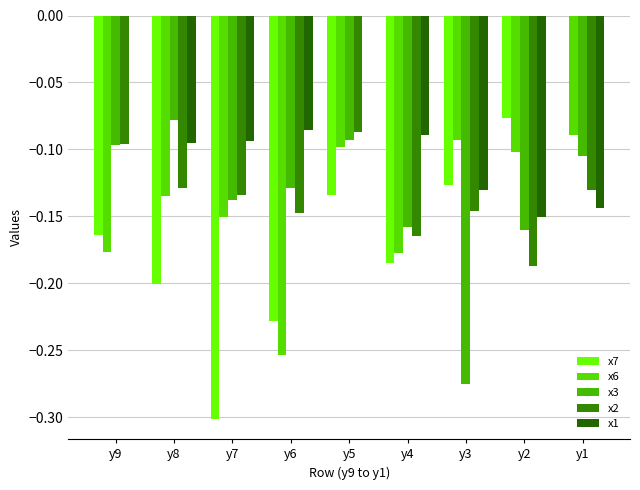

What is the difference between the highest and lowest values at y5?

0.1